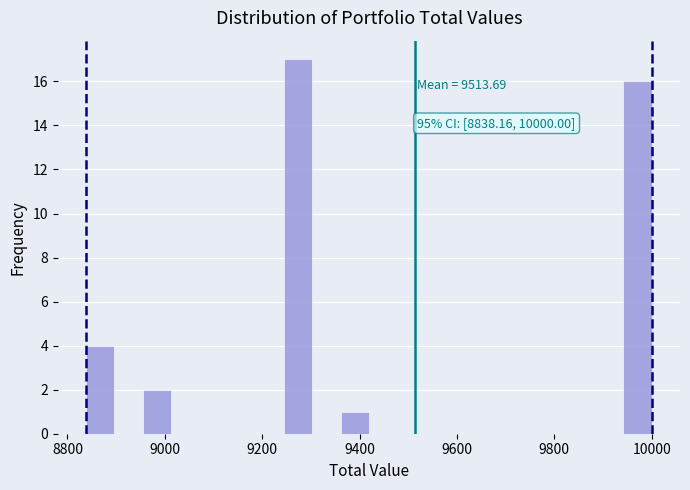

Read against the x-axis, roughly where is the centre of the tallest bar?

9280